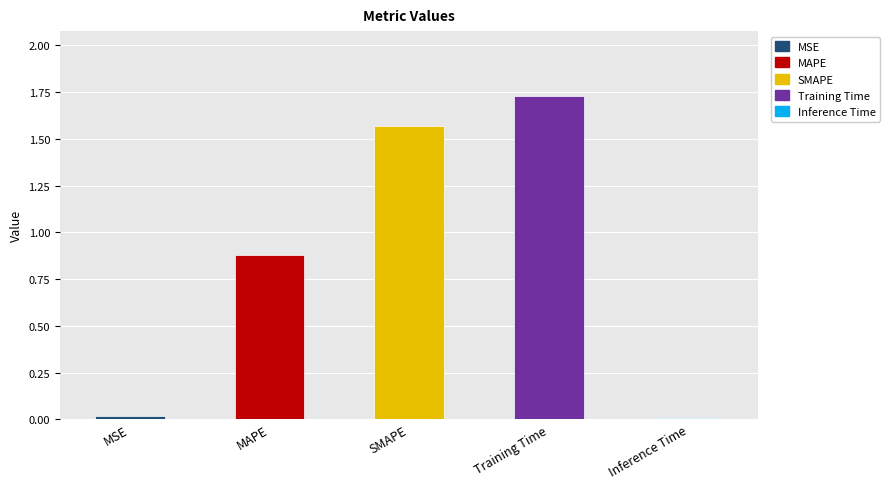

Which label corresponds to the smallest value in the chart?

Inference Time